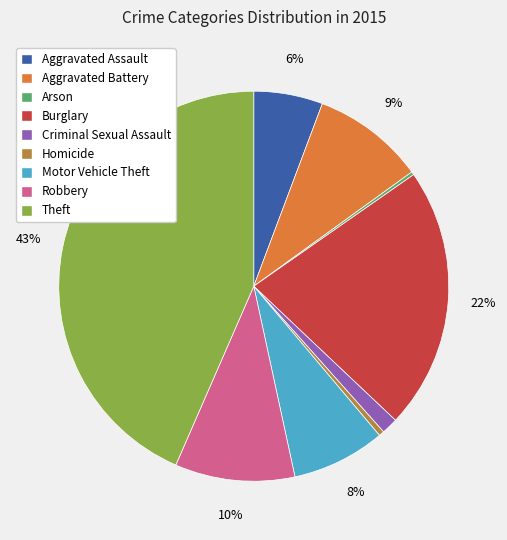

What is the largest slice in the pie chart?

Theft